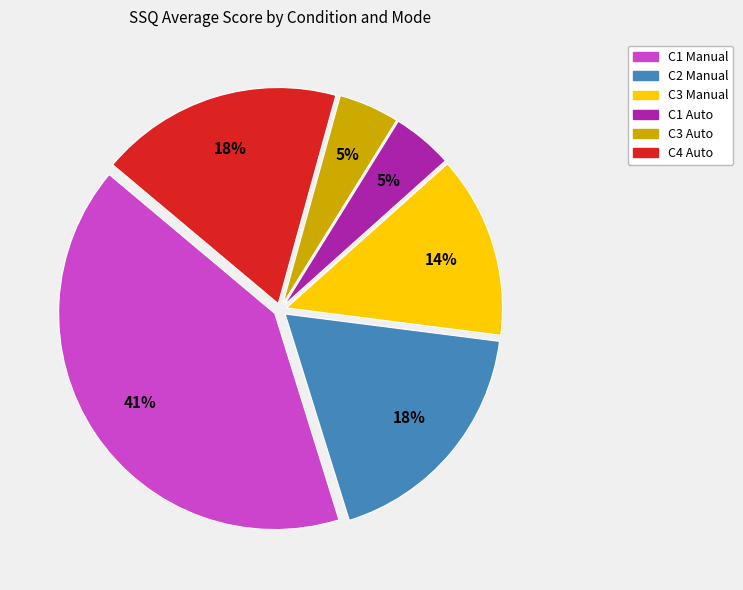

To the nearest percent, what is the difference between the largest and smallest slice percentages?

36%